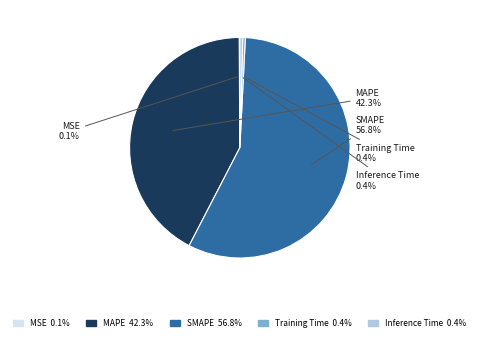

Approximately how many times larger is the value at SMAPE compared to MAPE?

1.3